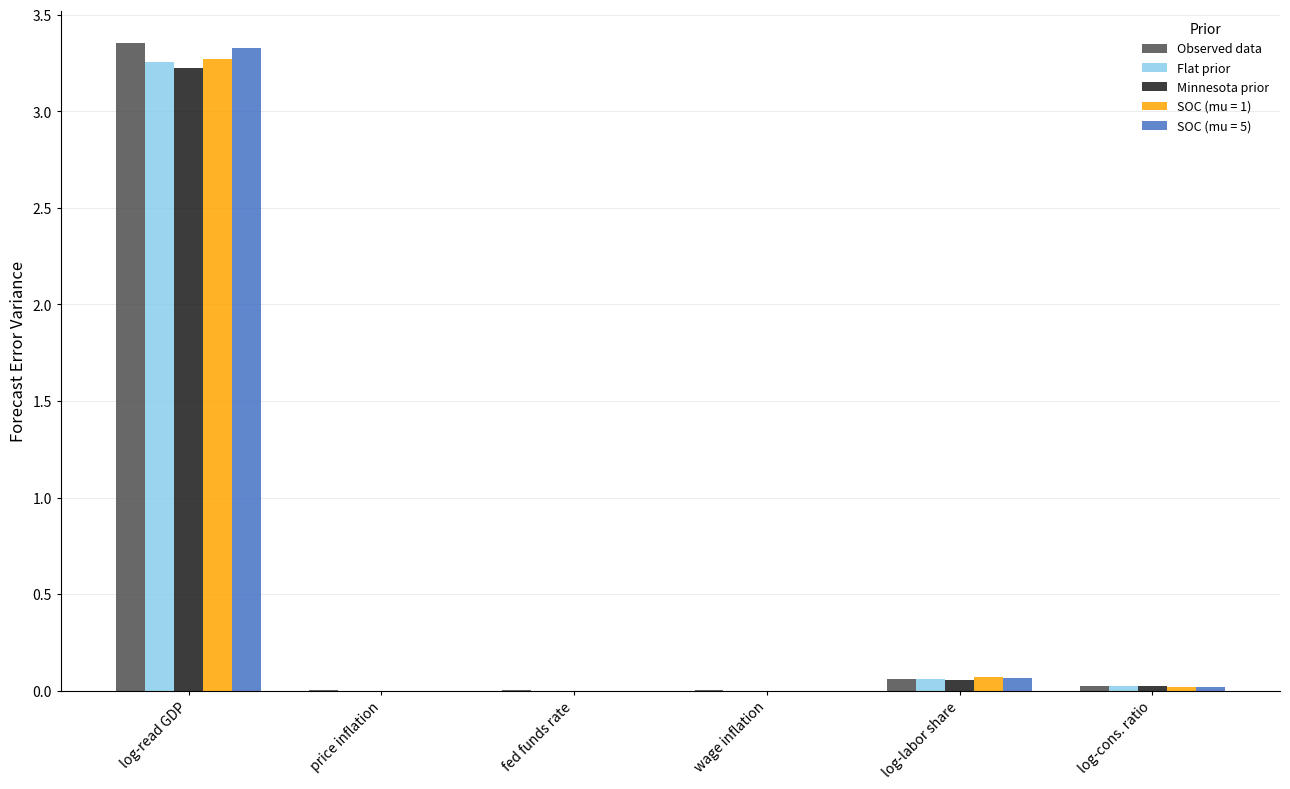

The value of Minnesota prior at log-labor share is 0.1. True or false?

True